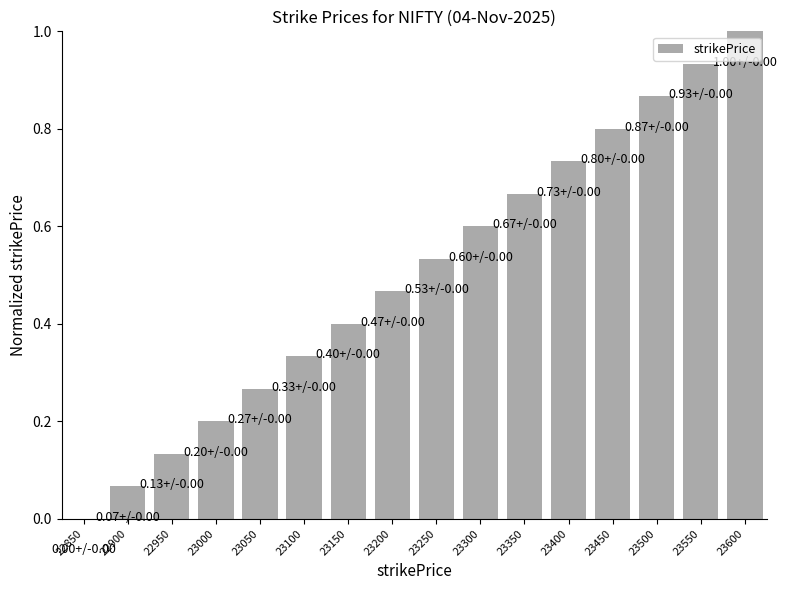

Which has a higher value, 23600 or 23250?

23600